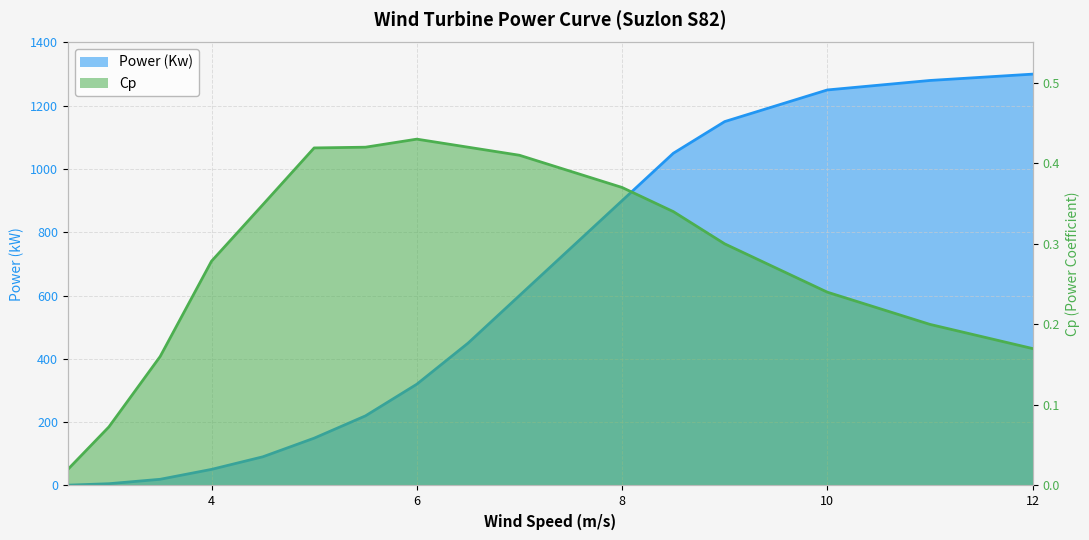

True or false: Cp and Power (Kw) intersect in this chart.

False